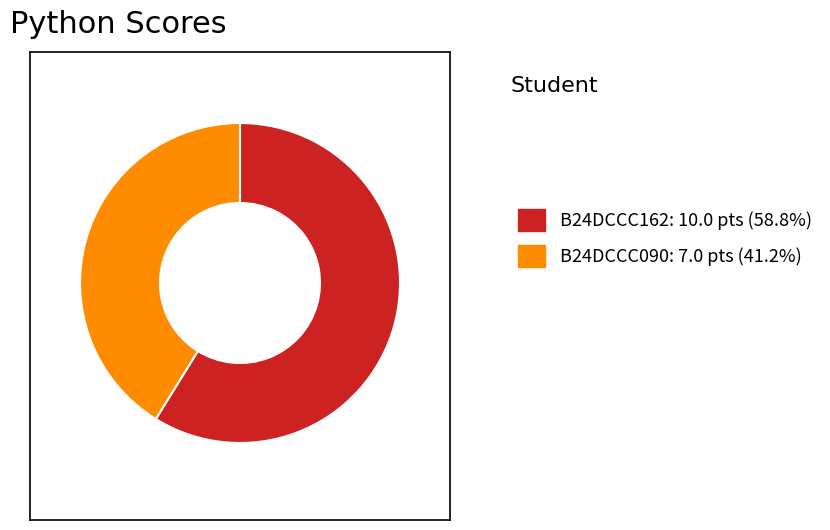

What is the ratio of the value at B24DCCC090: 7.0 pts (41.2%) to the value at B24DCCC162: 10.0 pts (58.8%)?

0.7